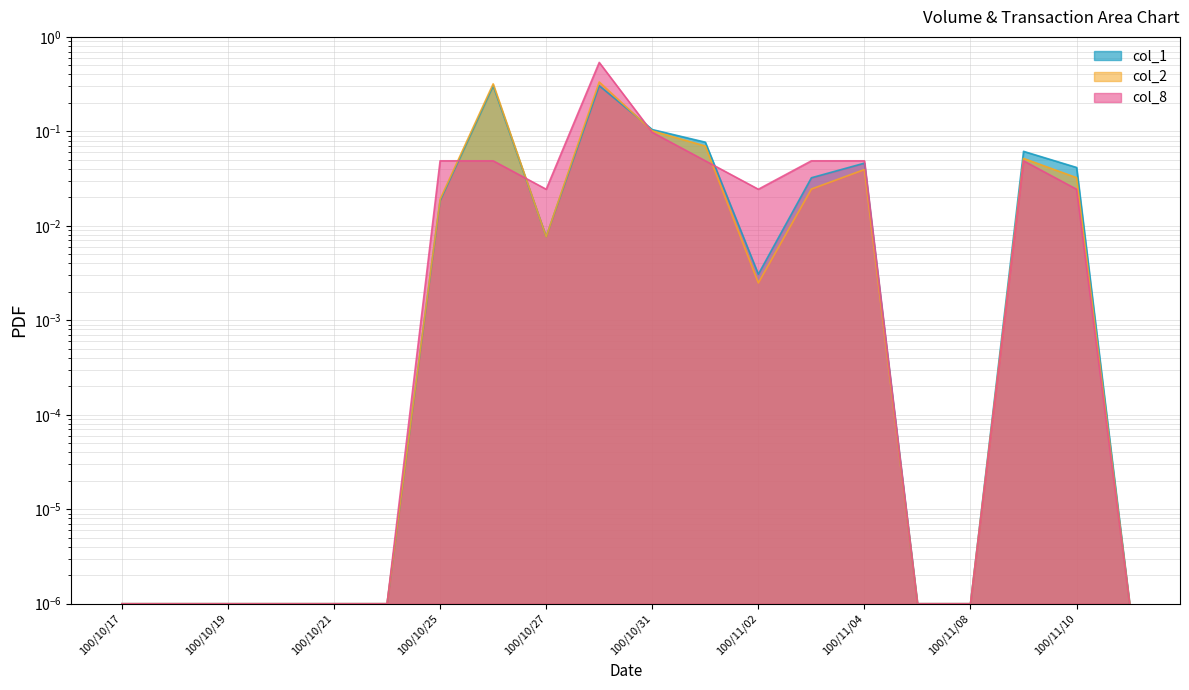

What are all the series names shown in the legend?

col_1, col_2, col_8